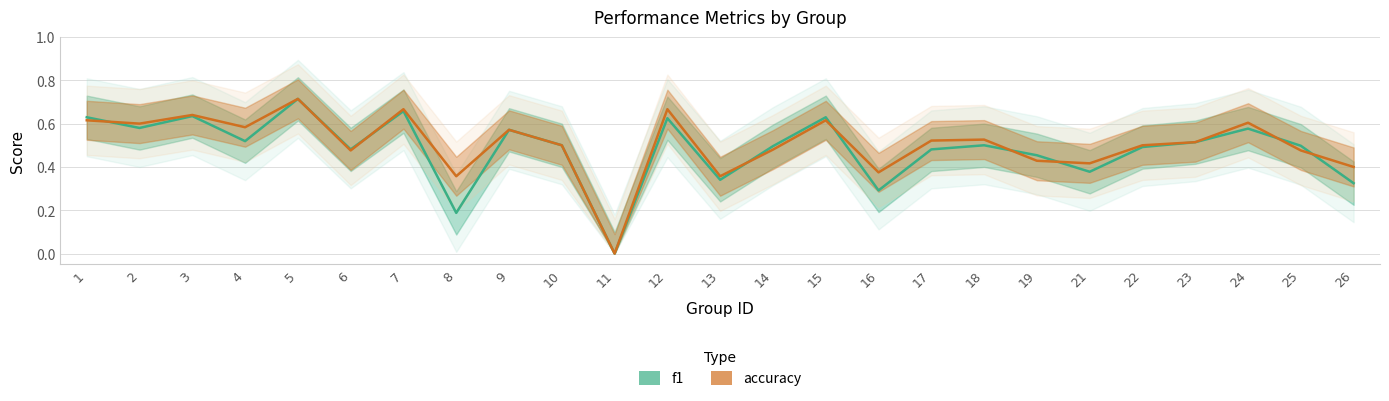

True or false: f1 has more than 1 interior local peaks.

True